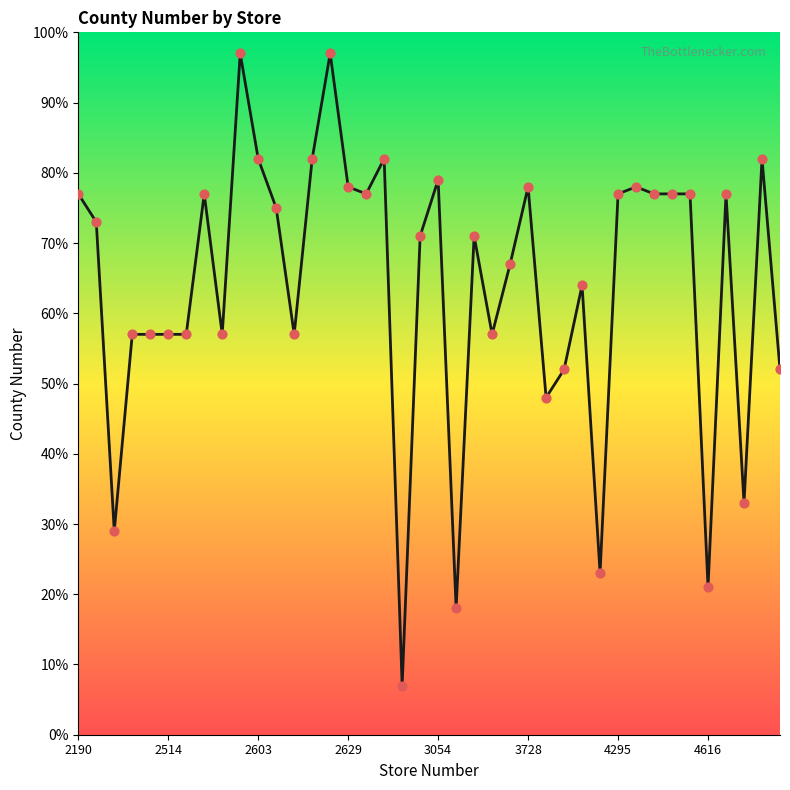

What is the minimum value shown in the chart?

7